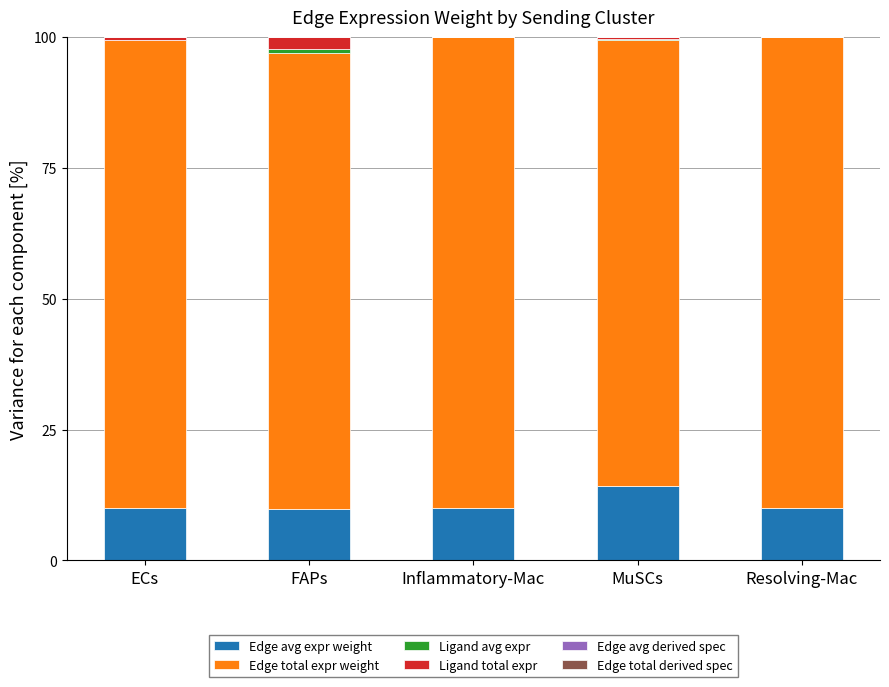

What is the highest value of the Edge avg expr weight series?

14.3